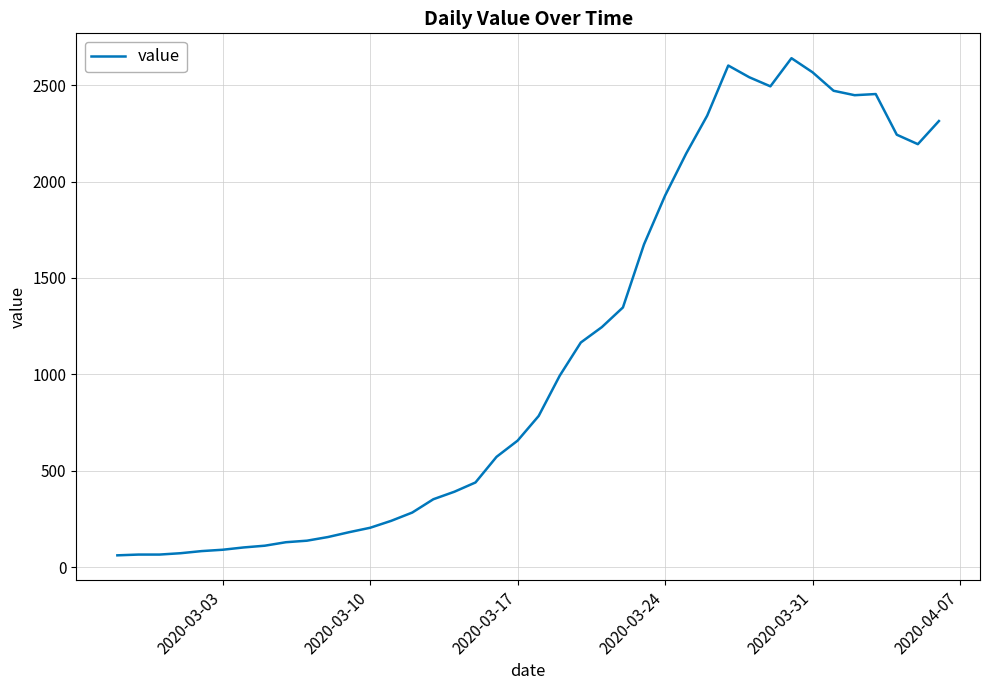

What is the difference between the maximum and minimum values?

2579